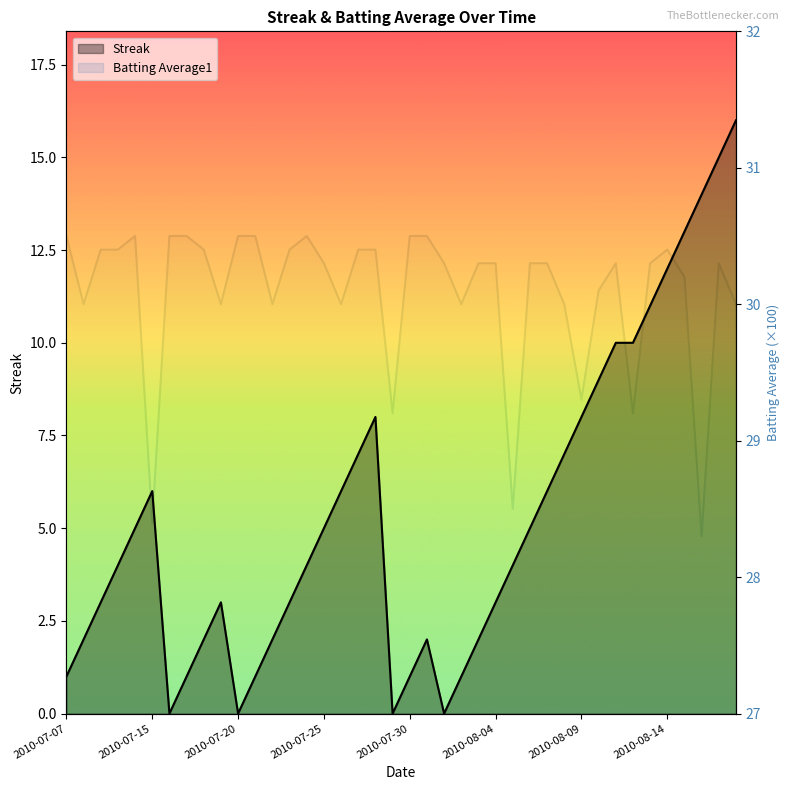

Reading left to right, what are all the values shown in this chart?

Streak: 1.0	2.0	3.0	4.0	5.0	6.0	0.0	1.0	2.0	3.0	0.0	1.0	2.0	3.0	4.0	5.0	6.0	7.0	8.0	0.0	1.0	2.0	0.0	1.0	2.0	3.0	4.0	5.0	6.0	7.0	8.0	9.0	10.0	10.0	11.0	12.0	13.0	14.0	15.0	16.0
Batting Average1: 30.5	30.0	30.4	30.4	30.5	28.4	30.5	30.5	30.4	30.0	30.5	30.5	30.0	30.4	30.5	30.3	30.0	30.4	30.4	29.2	30.5	30.5	30.3	30.0	30.3	30.3	28.5	30.3	30.3	30.0	29.3	30.1	30.3	29.2	30.3	30.4	30.2	28.3	30.3	30.0